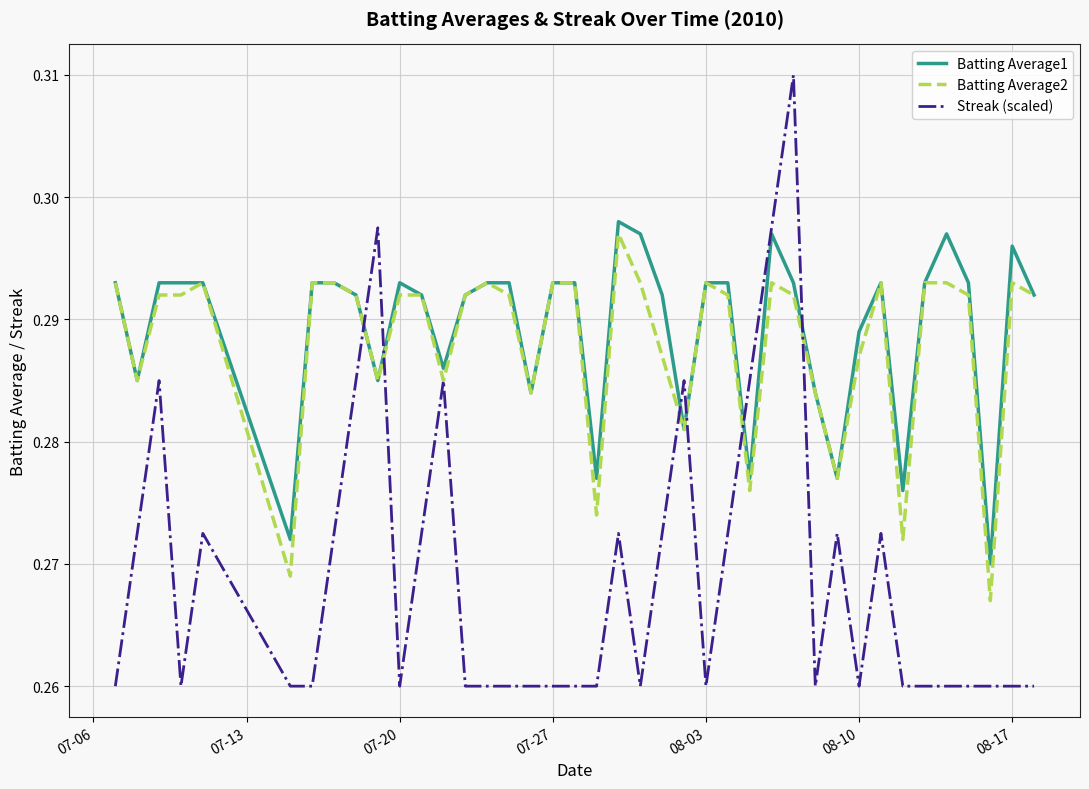

Which series has the largest range (max minus min)?

Streak (scaled)